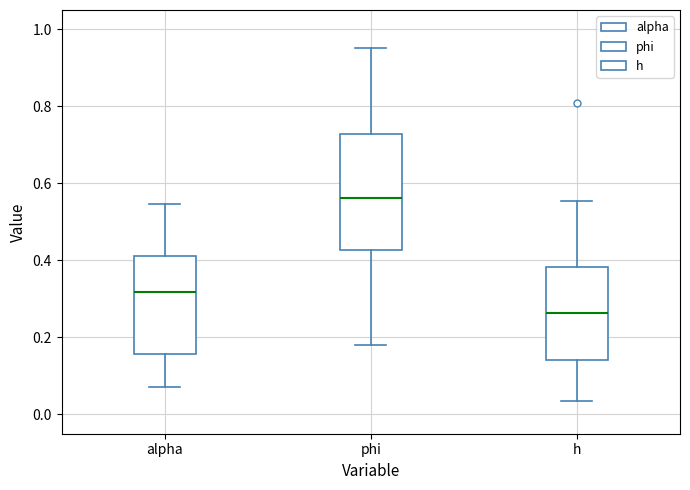

Which box's median line is the lowest?

h